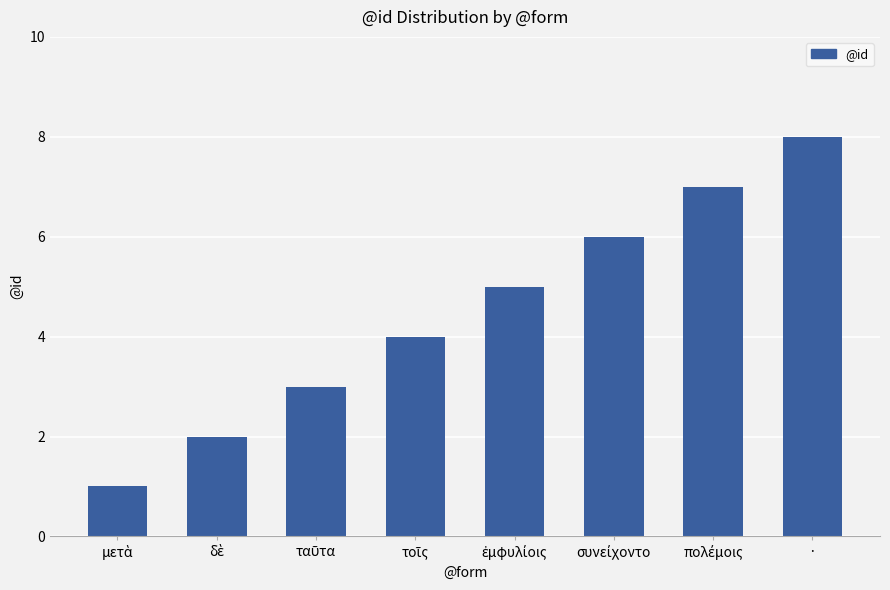

True or false: the data shows 11 at ·.

False